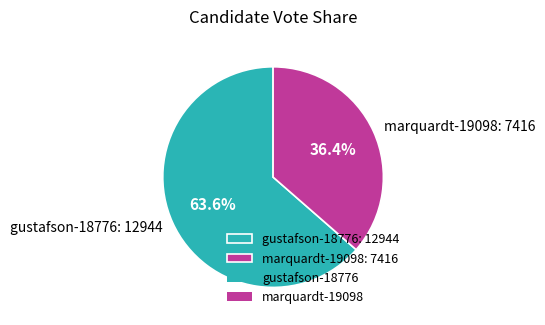

To the nearest percent, what portion does gustafson-18776 represent?

64%